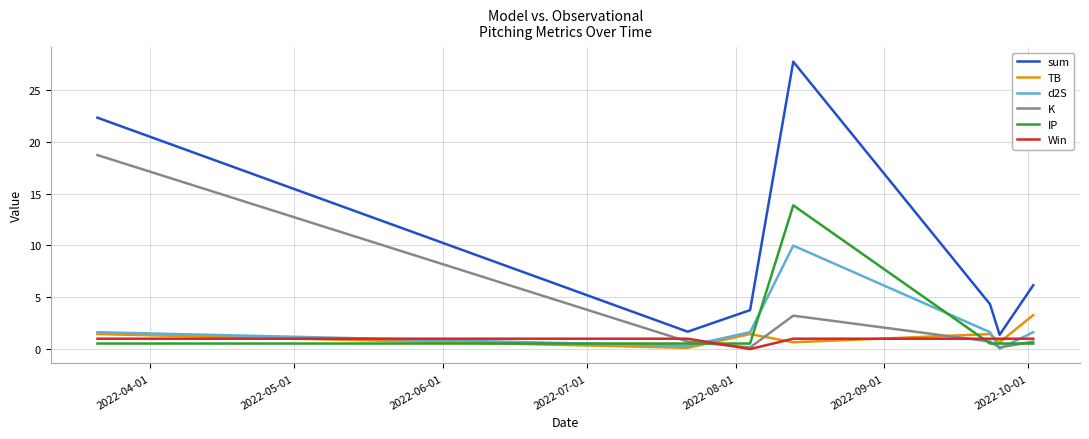

Which series has the largest range (max minus min)?

sum